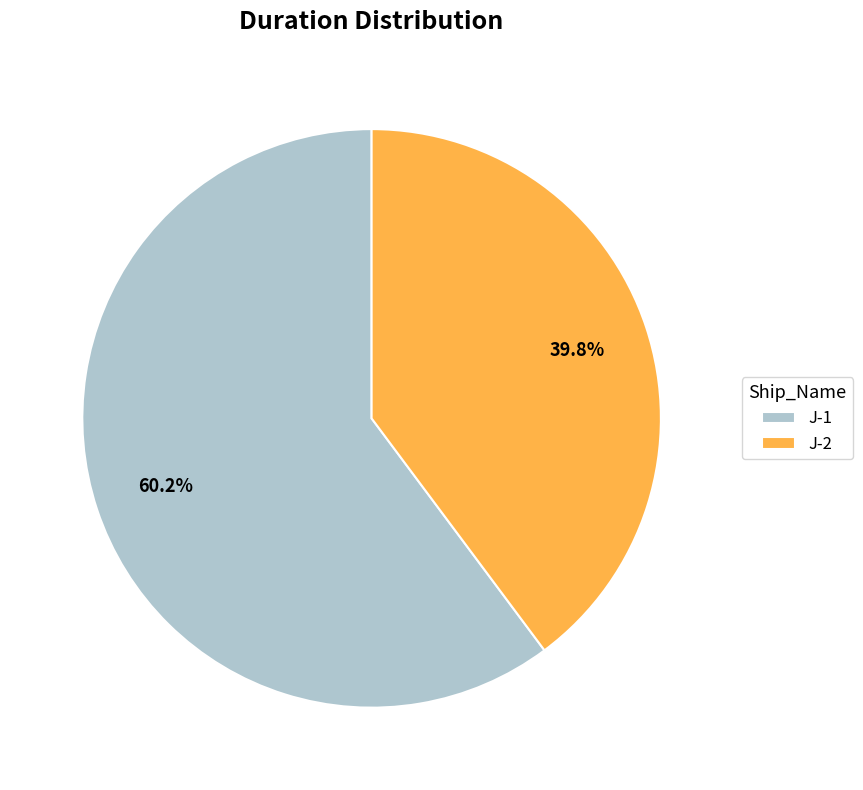

The J-2 slice represents 31% of the pie. True or false?

False